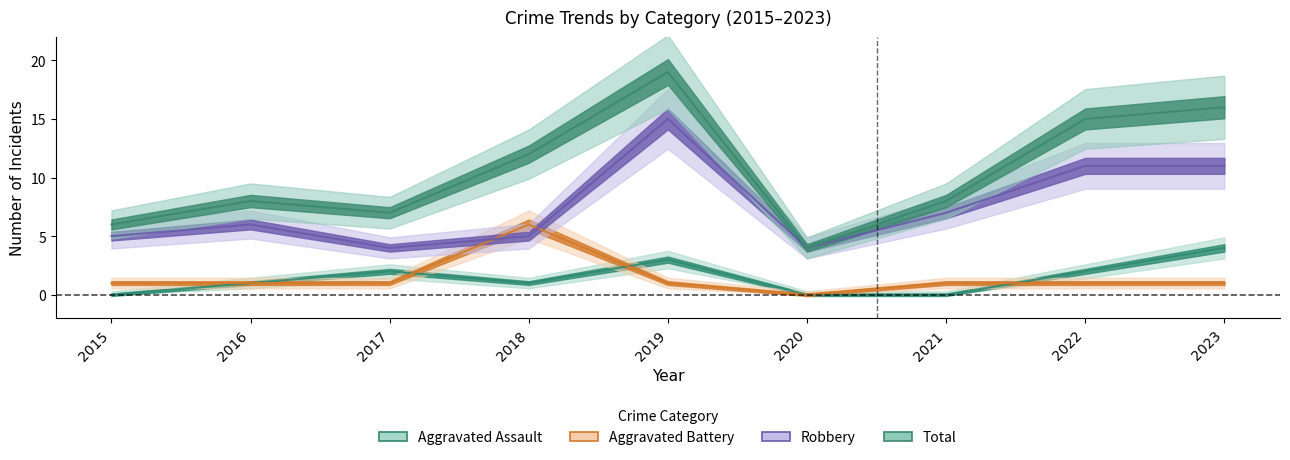

Is the value of Aggravated Battery at 2018 greater than the value of Robbery at 2018?

Yes